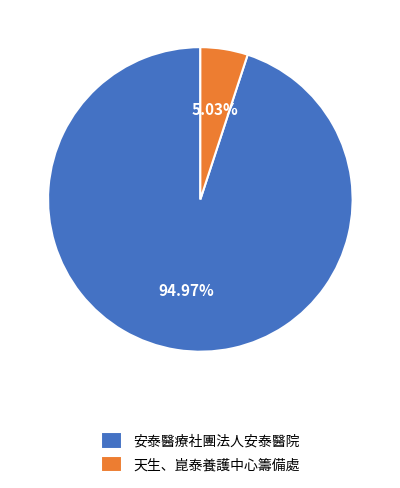

To the nearest percent, what is the difference between the largest and smallest slice percentages?

90%